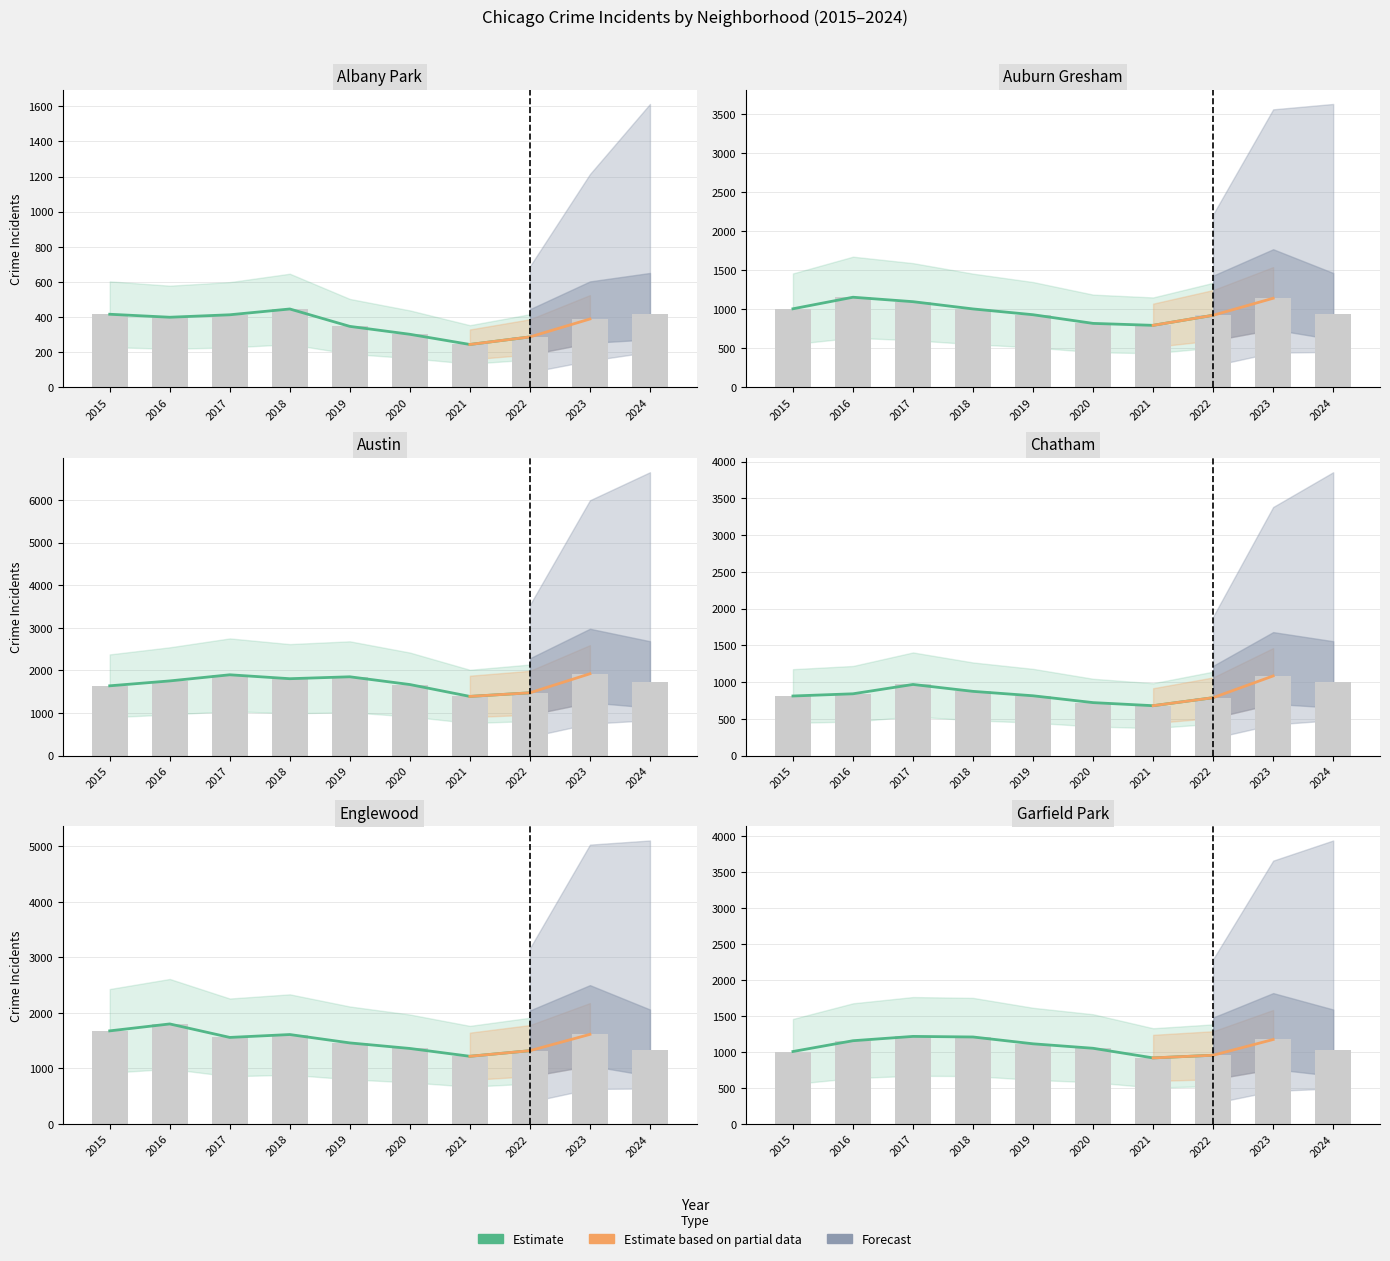

What is the value of the Chatham bar at the 2nd from the left?

841